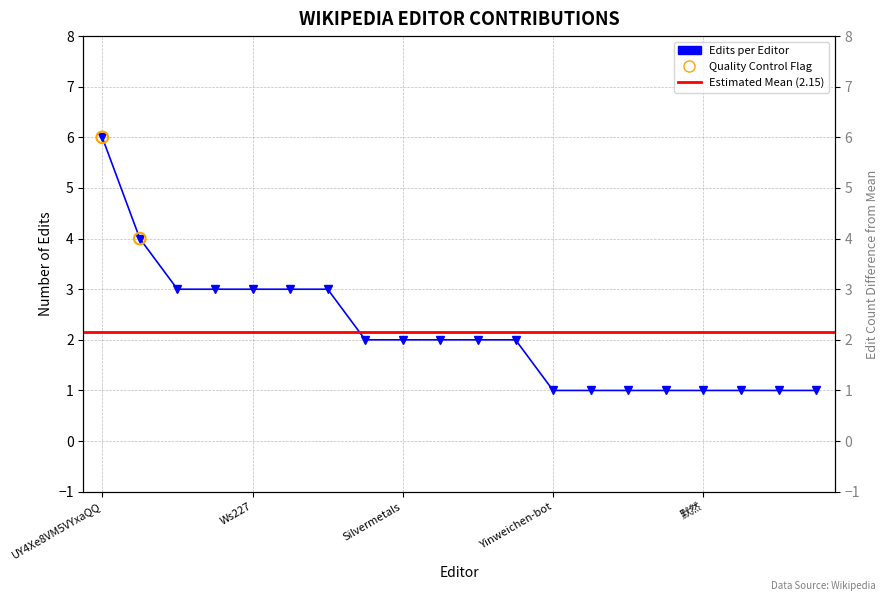

Which has a higher value, UY4Xe8VM5VYxaQQ or Jianhui67?

UY4Xe8VM5VYxaQQ